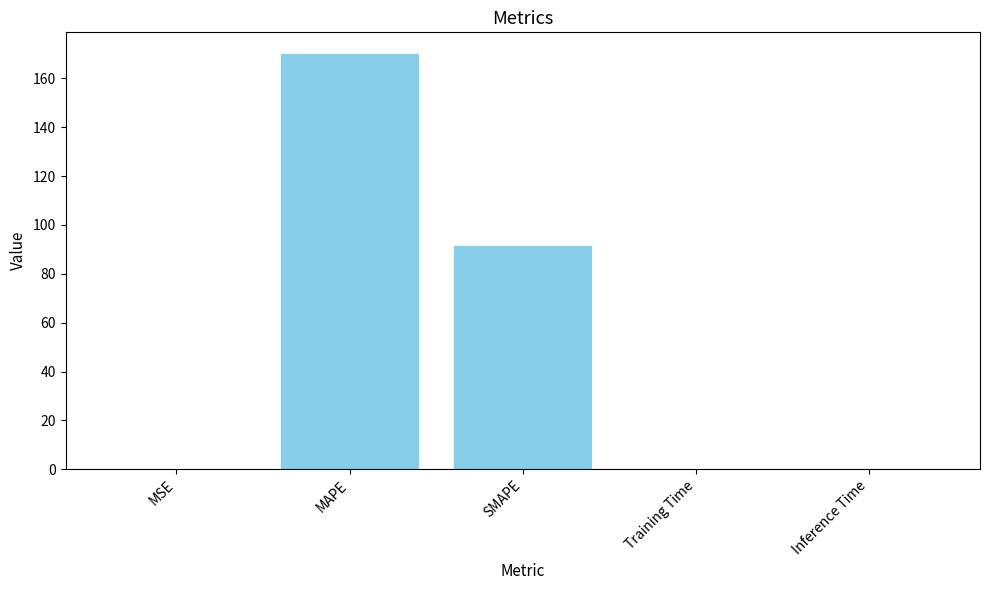

Between SMAPE and Inference Time, which is larger?

SMAPE